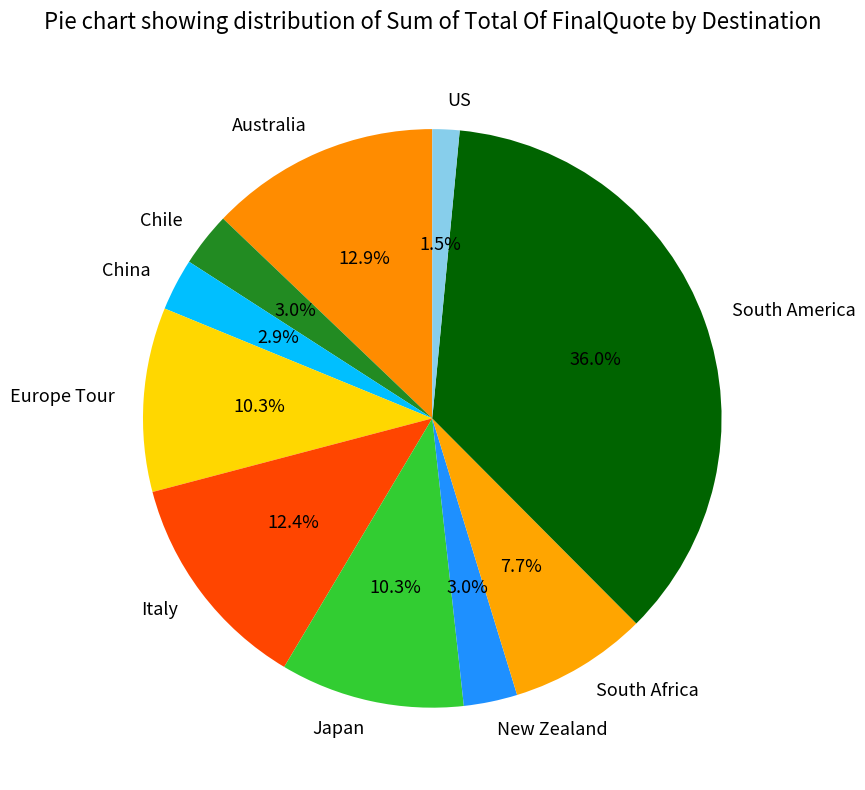

Combined, what portion of the pie is South America and Japan?

46.3%